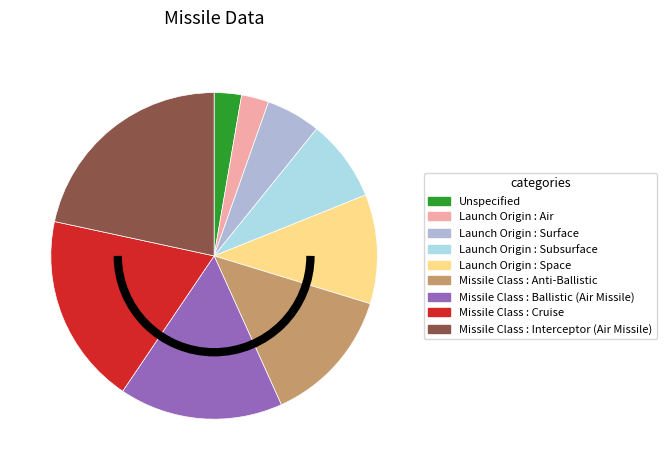

Do Launch Origin : Surface and Missile Class : Anti-Ballistic together represent more than half of the pie?

No